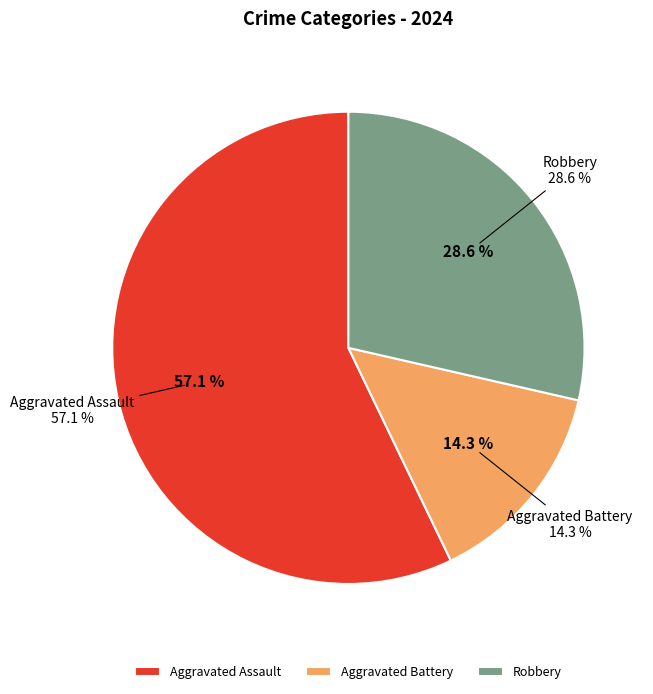

Combined, do Robbery and Aggravated Assault account for over 50%?

Yes